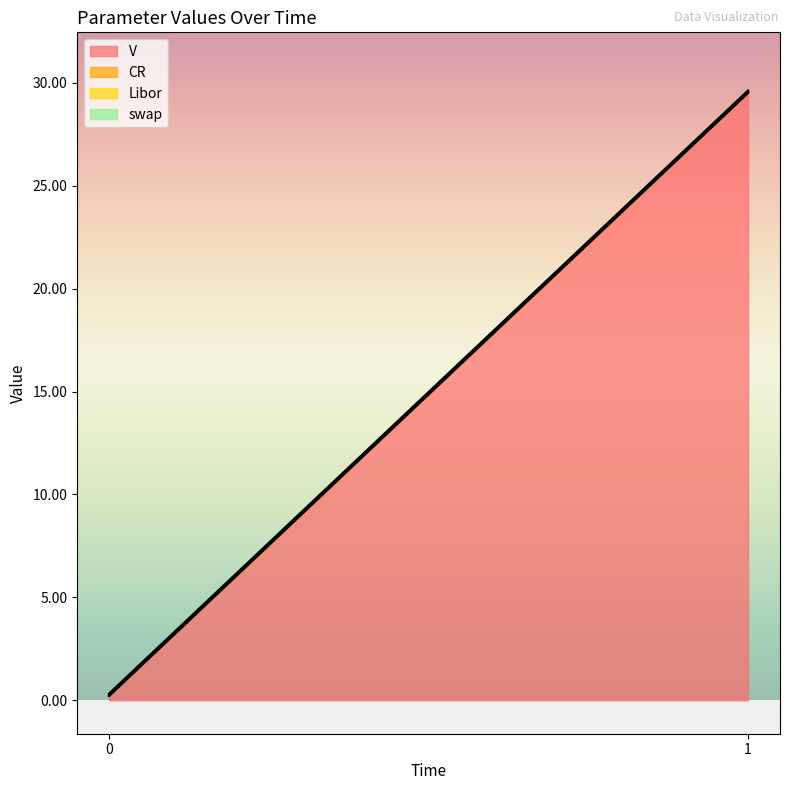

True or false: Libor and swap intersect in this chart.

False